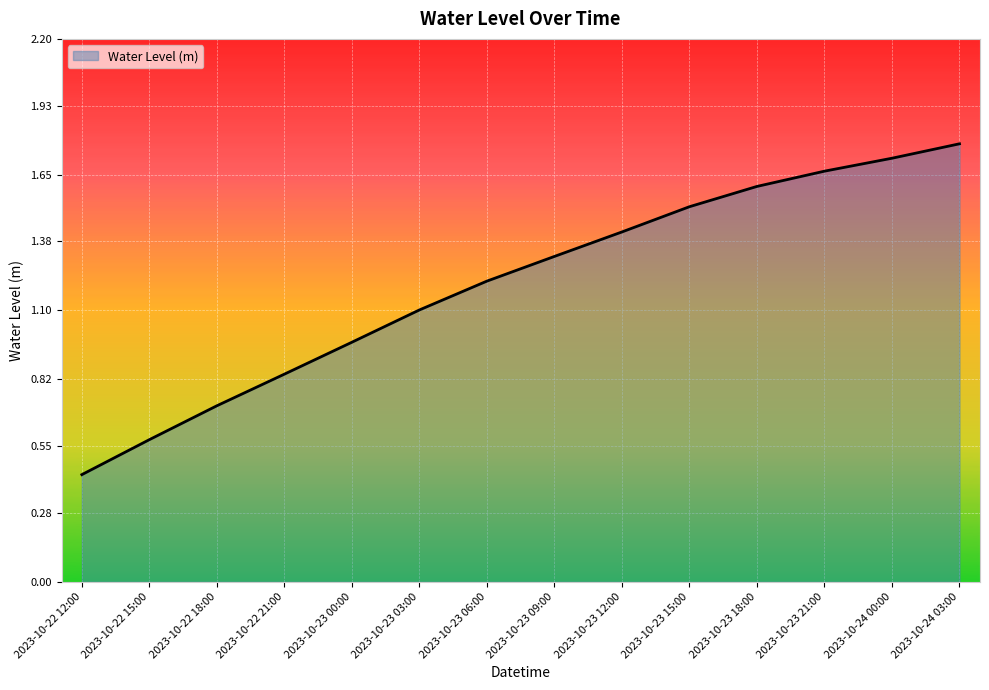

Does the chart have visible grid lines?

Yes